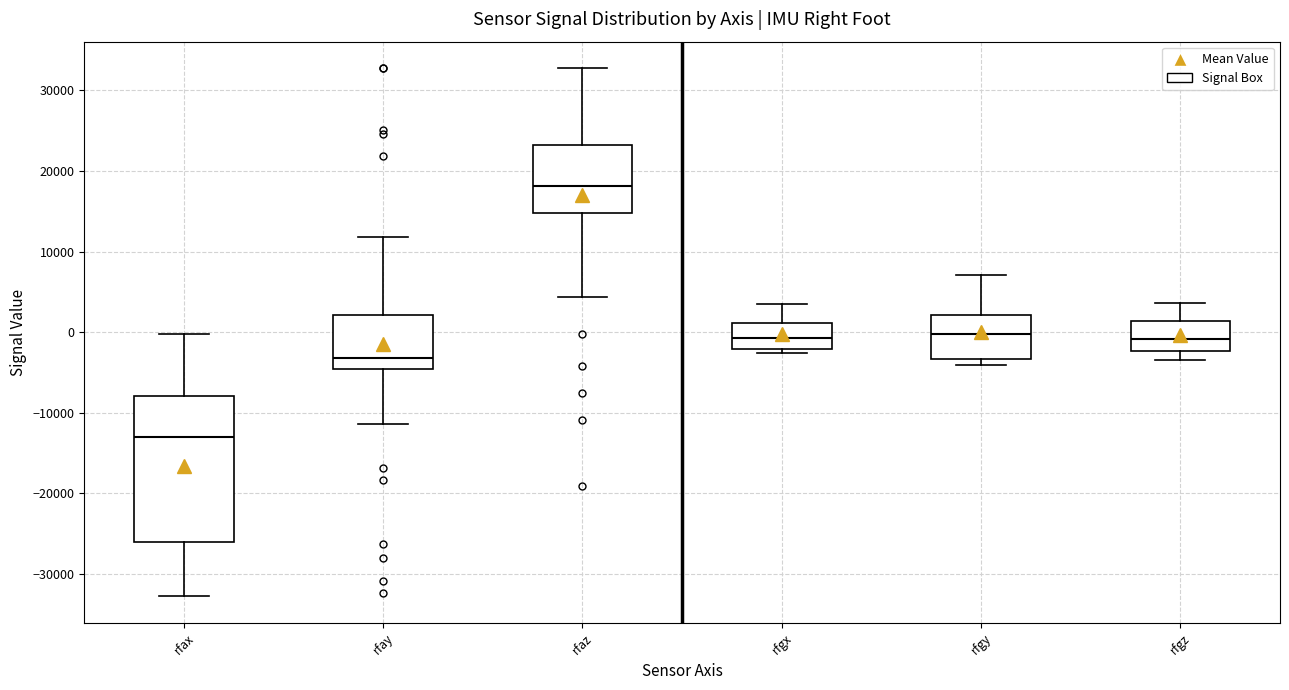

Where does the lower whisker of the box for rfax end on the y-axis? The values are not printed on the chart, so give them approximately, as read against the axis.

-33000